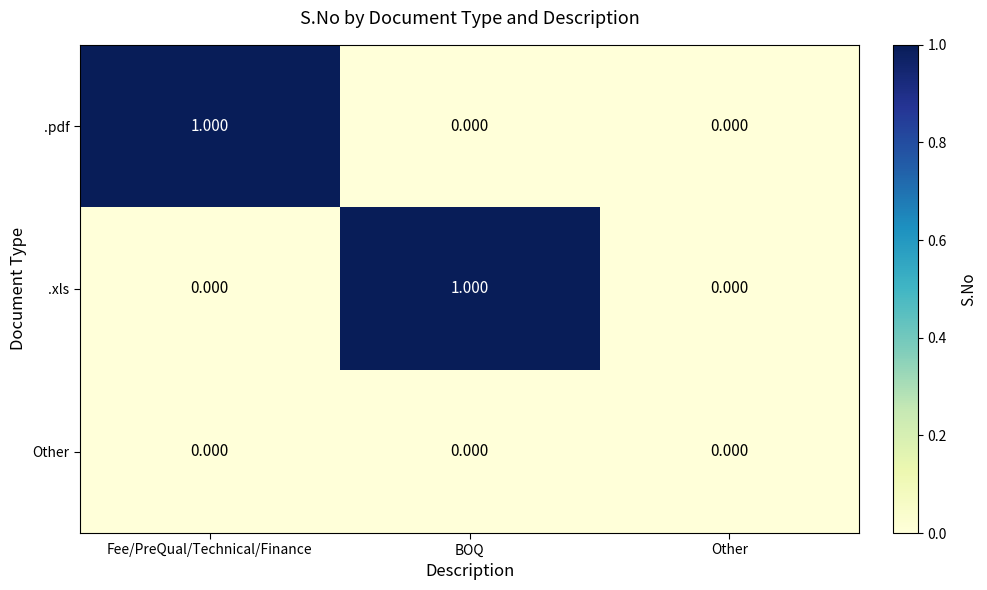

At which label does .xls reach its peak?

BOQ